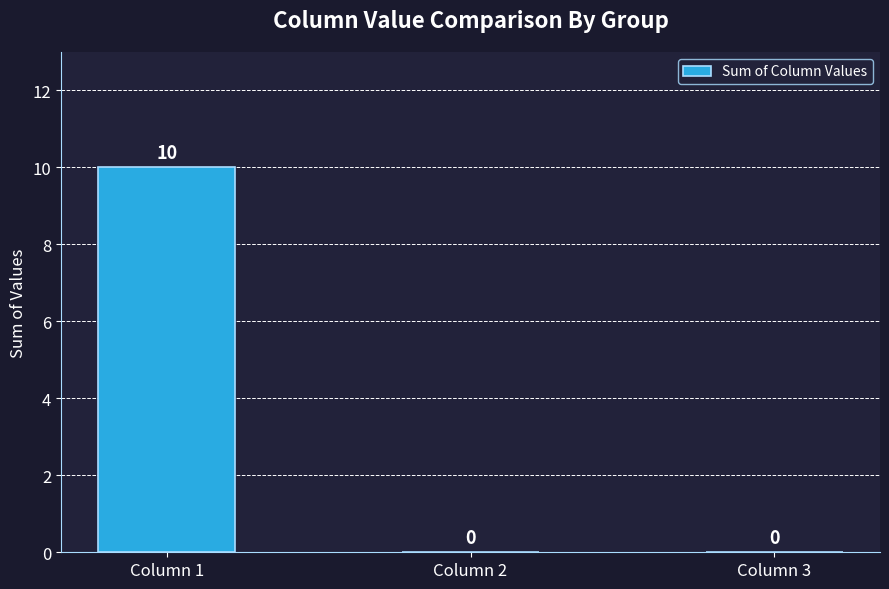

At which category does the chart reach its peak across all series?

Column 1